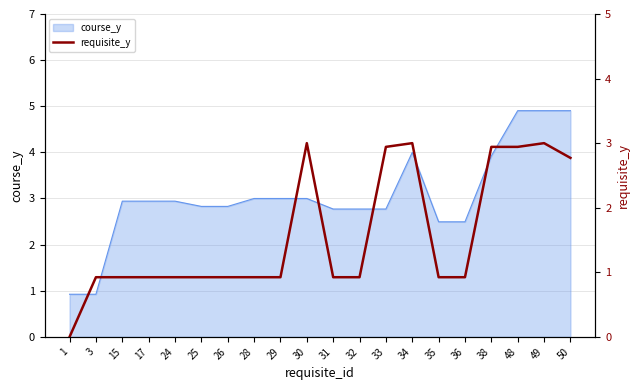

How many points are lower than both their immediate neighbors (excluding endpoints)?

6